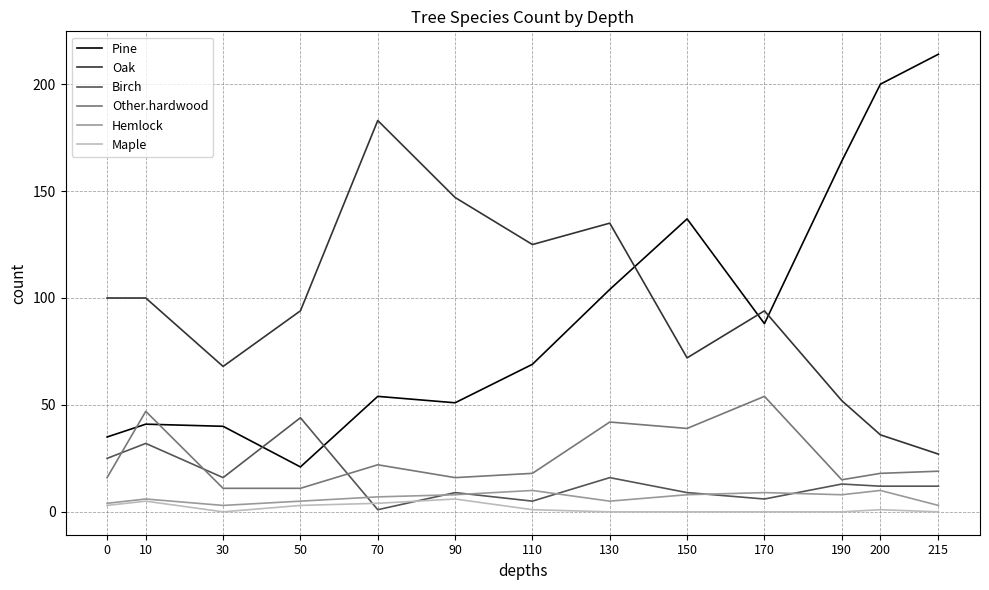

True or false: Other.hardwood and Oak cross at least once.

False